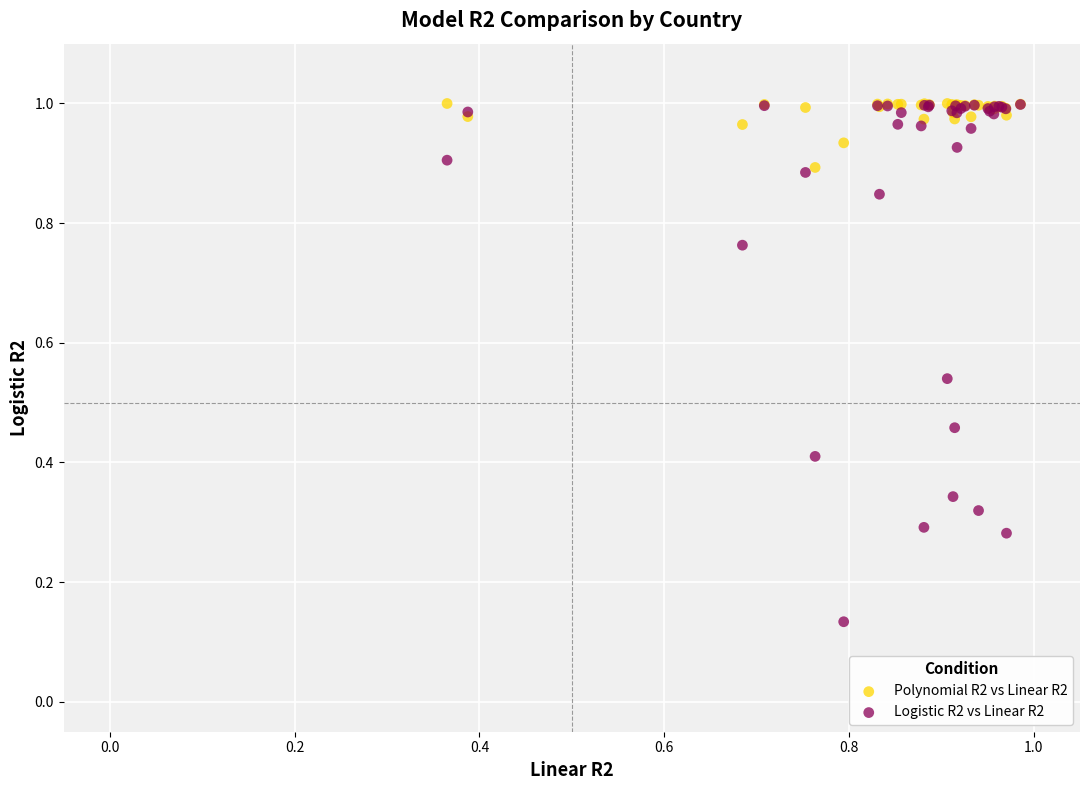

Which series reaches the minimum Y coordinate?

Logistic R2 vs Linear R2